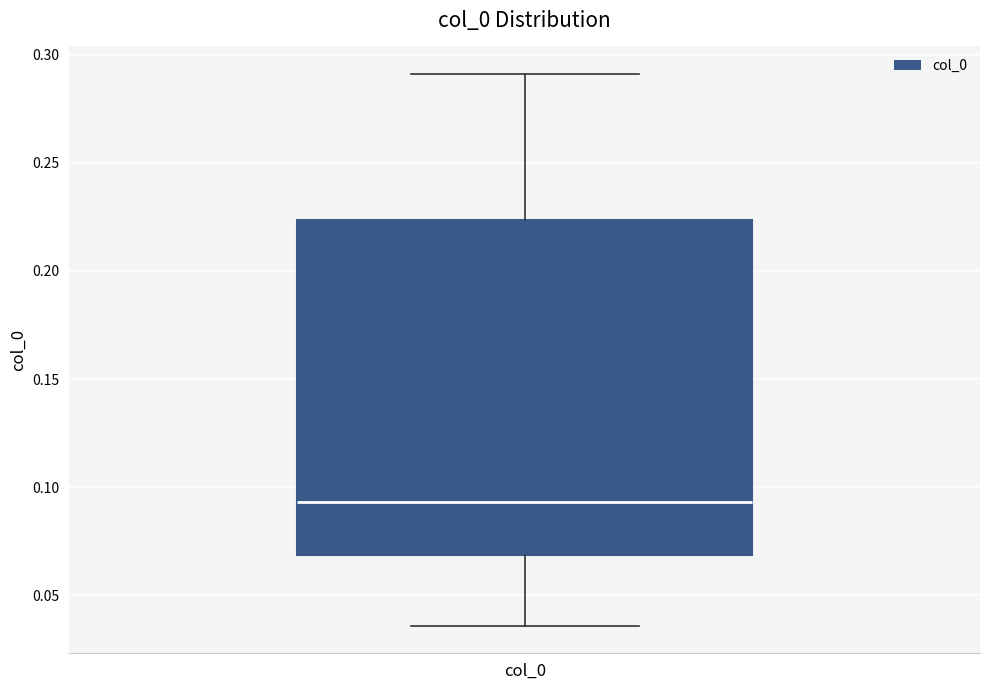

Read this box plot against the y-axis: the position of the median line, the range covered by the box, and the ends of both whiskers. The values are not printed on the chart, so give them approximately, as read against the axis.

median 0.095, box 0.070 to 0.225, whiskers 0.035 to 0.290